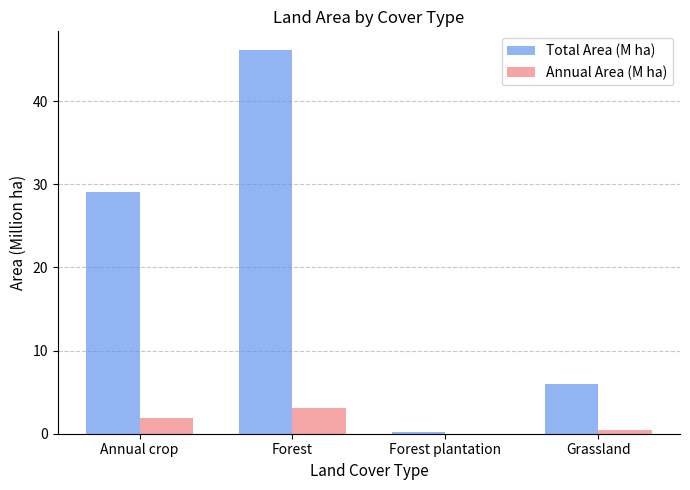

How many groups of bars are there?

4